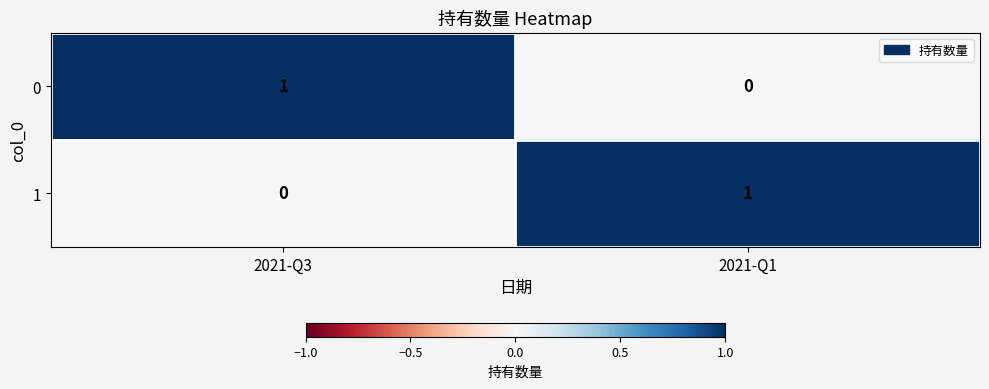

At how many categories does at least one series exceed 0?

2